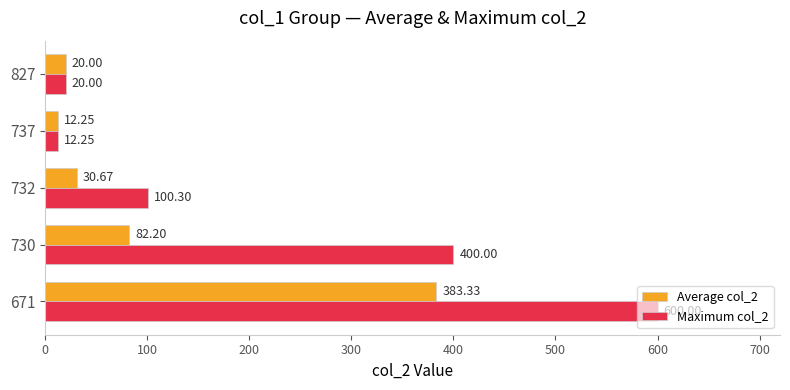

What is the average value of the Average col_2 series?

105.7